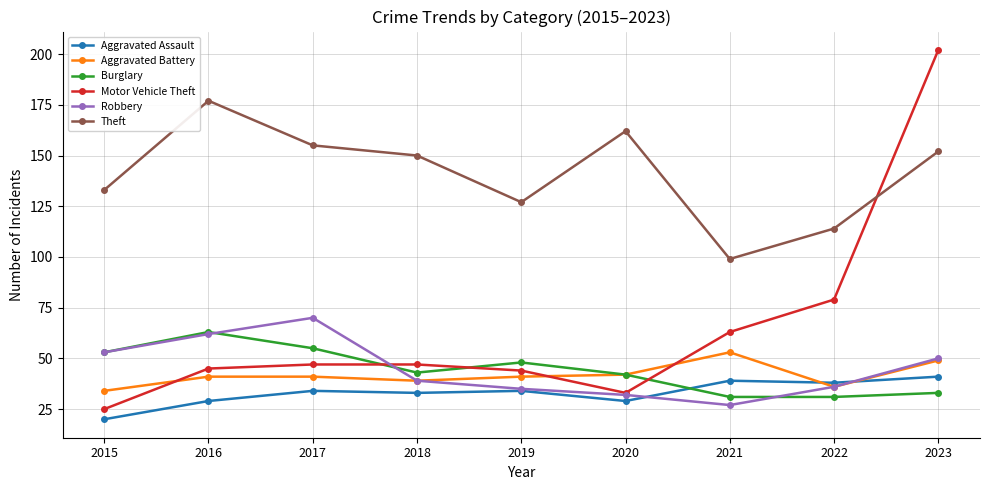

What value does the Aggravated Assault series have at 2022, to the nearest 5?

40